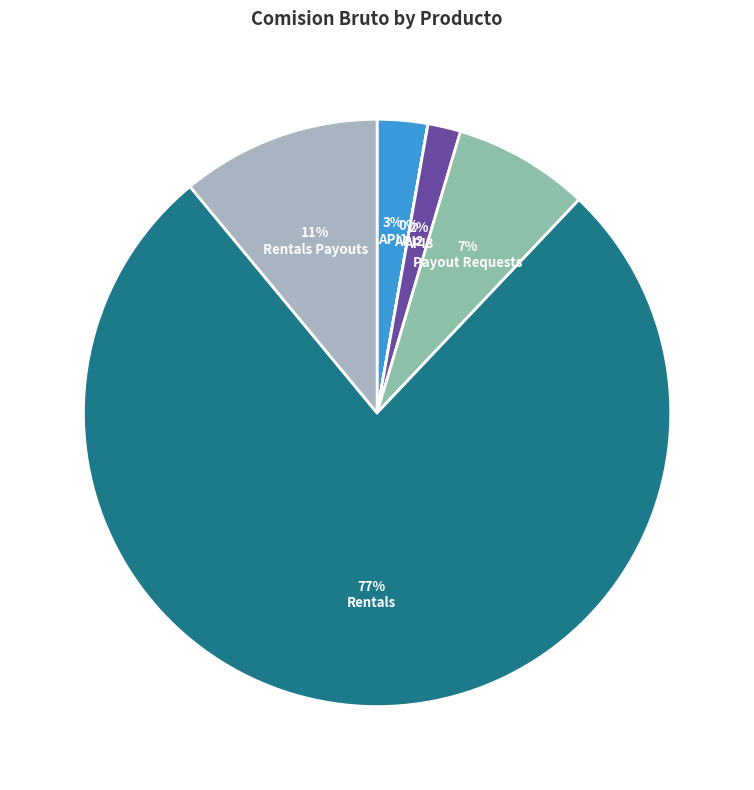

How much of the chart is everything except API2?

100.0%